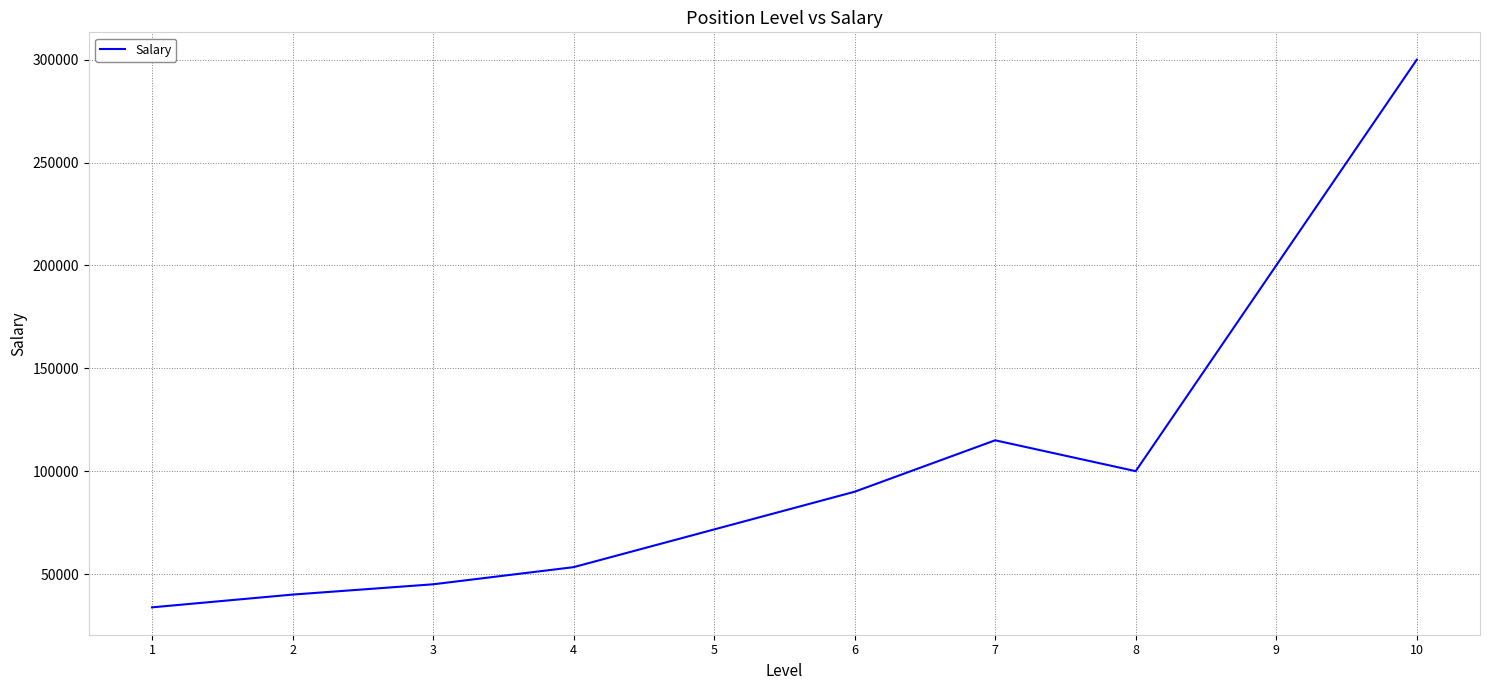

Rank the categories by value from highest to lowest.

10, 9, 7, 8, 6, 5, 4, 3, 2, 1